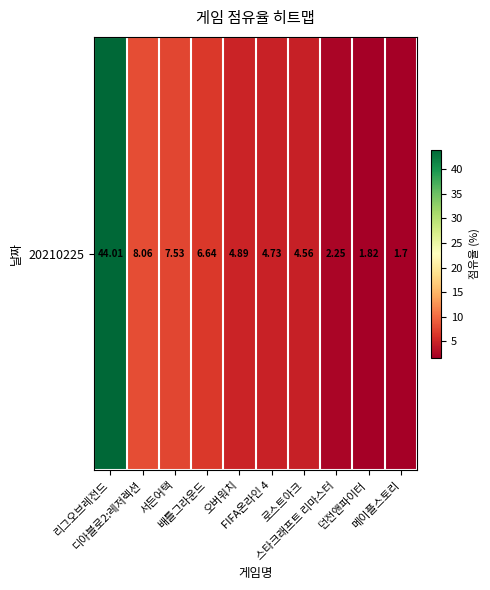

List the labels in order of value, largest first.

리그오브레전드, 디아블로2:레저렉션, 서든어택, 배틀그라운드, 오버워치, FIFA온라인 4, 로스트아크, 스타크래프트 리마스터, 던전앤파이터, 메이플스토리